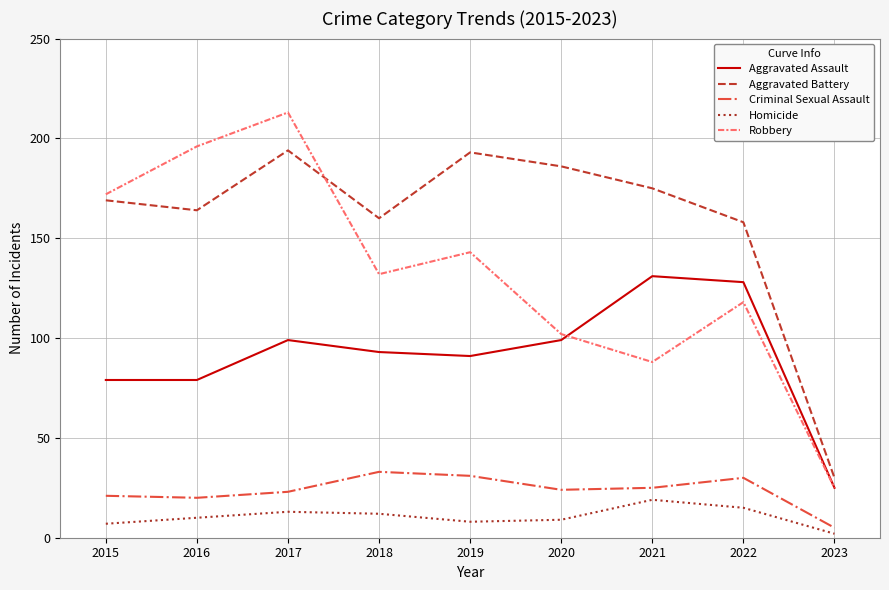

What is the lowest value of the Criminal Sexual Assault series?

5